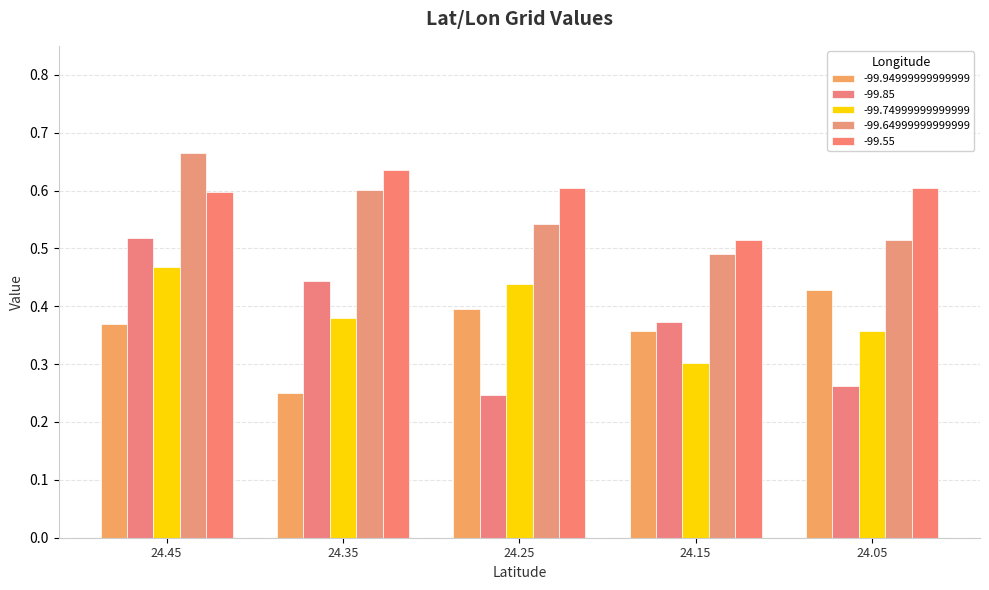

How many bars are there in total?

25